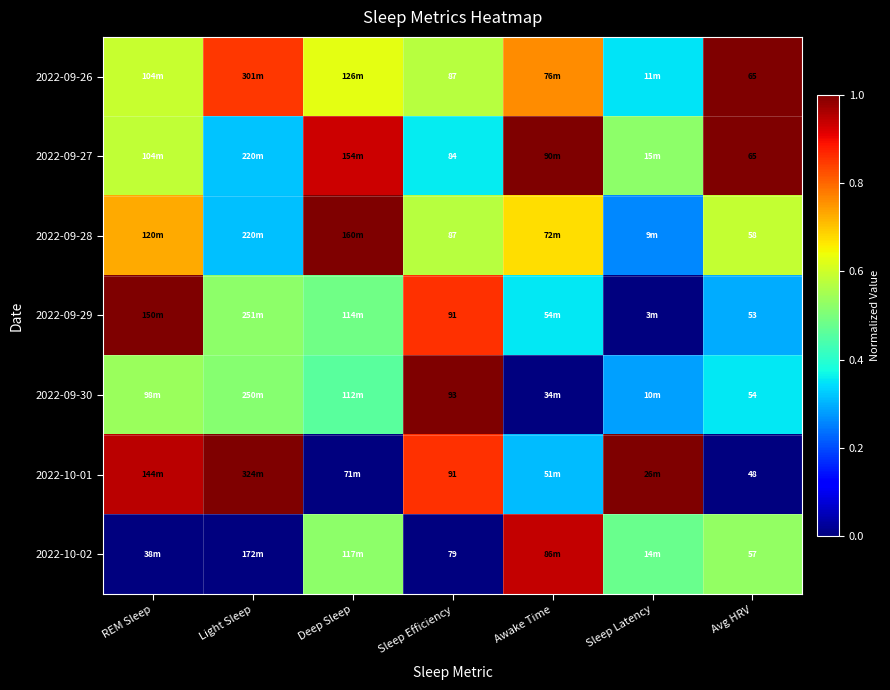

Is it true that 2022-09-29 equals 0.7 at Deep Sleep?

False